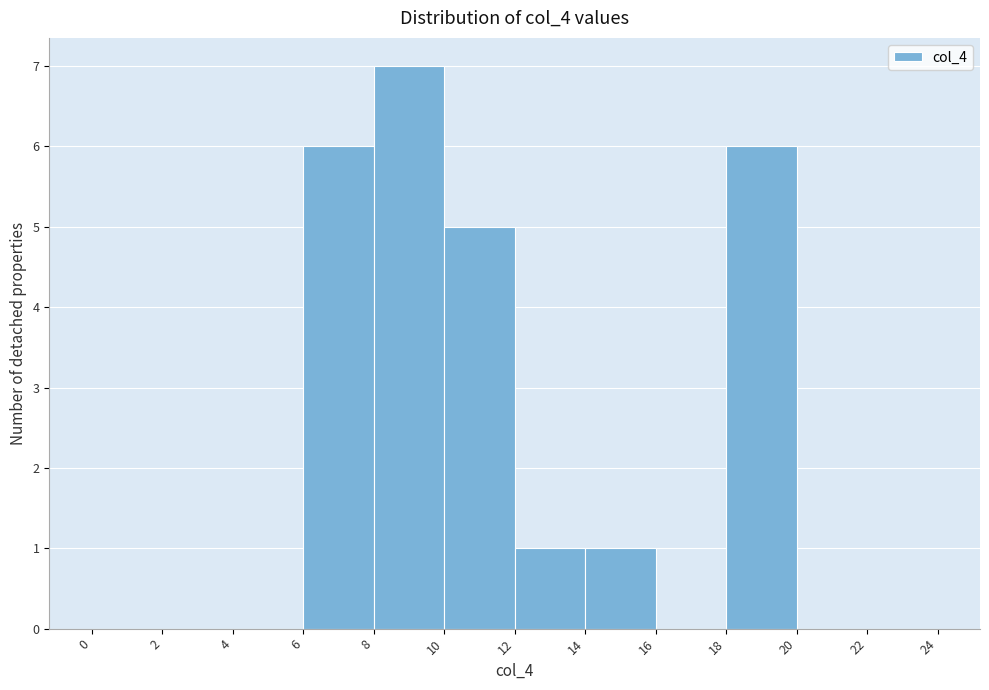

Reading left to right, transcribe this chart: for each bar, give the range it covers on the x-axis and its height. The values are not printed on the chart, so give them approximately, as read against the axis.

0 to 2: 0
2 to 4: 0
4 to 6: 0
6 to 8: 6
8 to 10: 7
10 to 12: 5
12 to 14: 1
14 to 16: 1
16 to 18: 0
18 to 20: 6
20 to 22: 0
22 to 24: 0